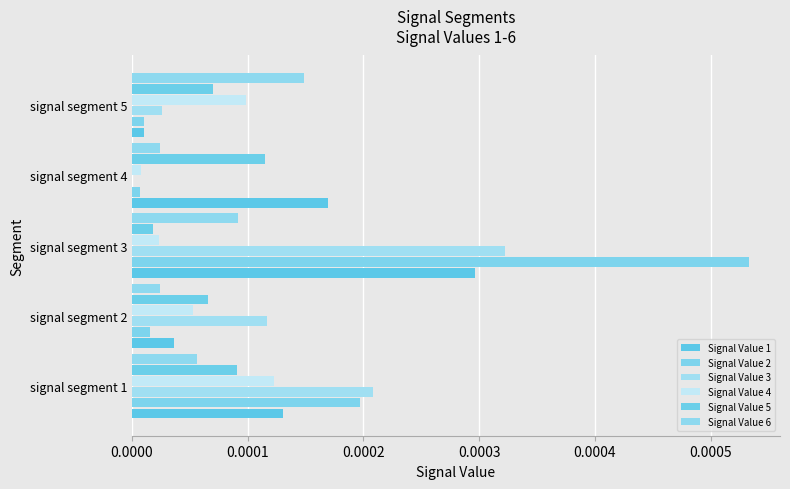

How many series are shown in this chart?

6